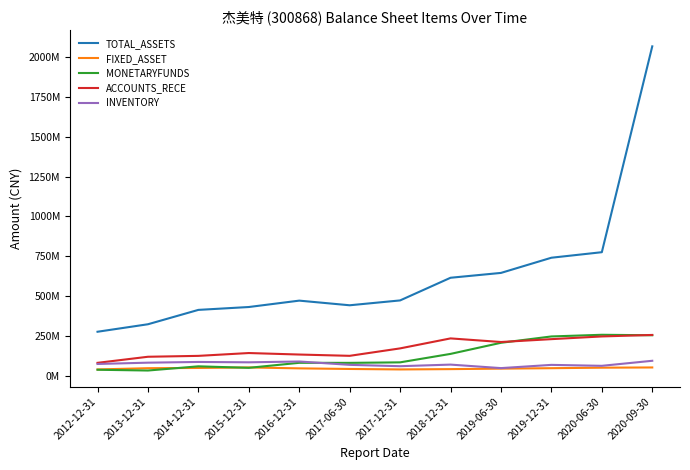

At how many categories does at least one series exceed 861619208?

1